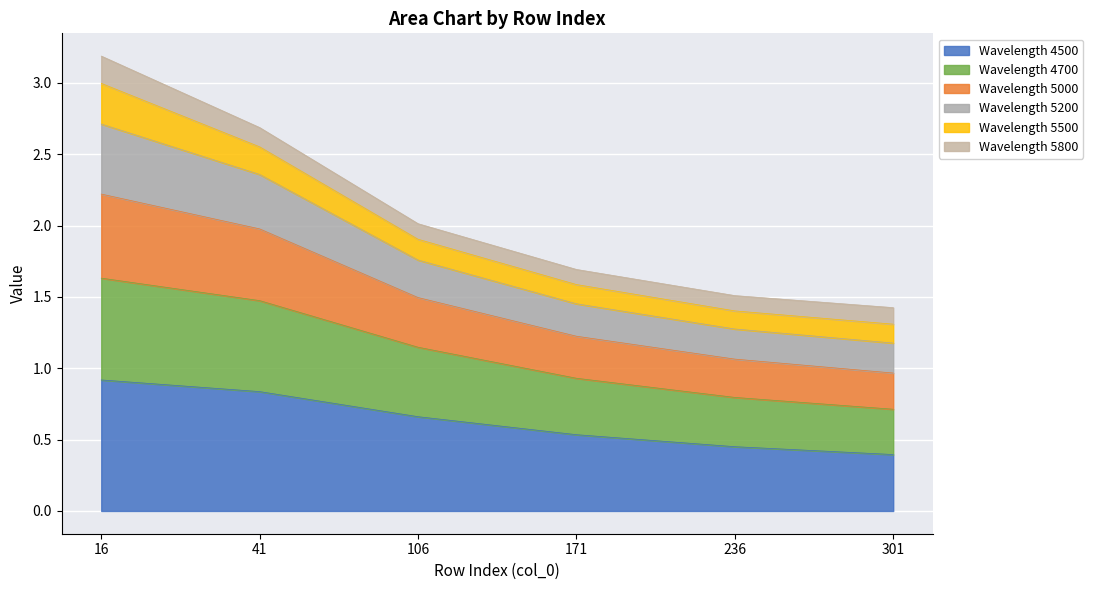

The Wavelength 4500 series shows 0.9 at 171. True or false?

False